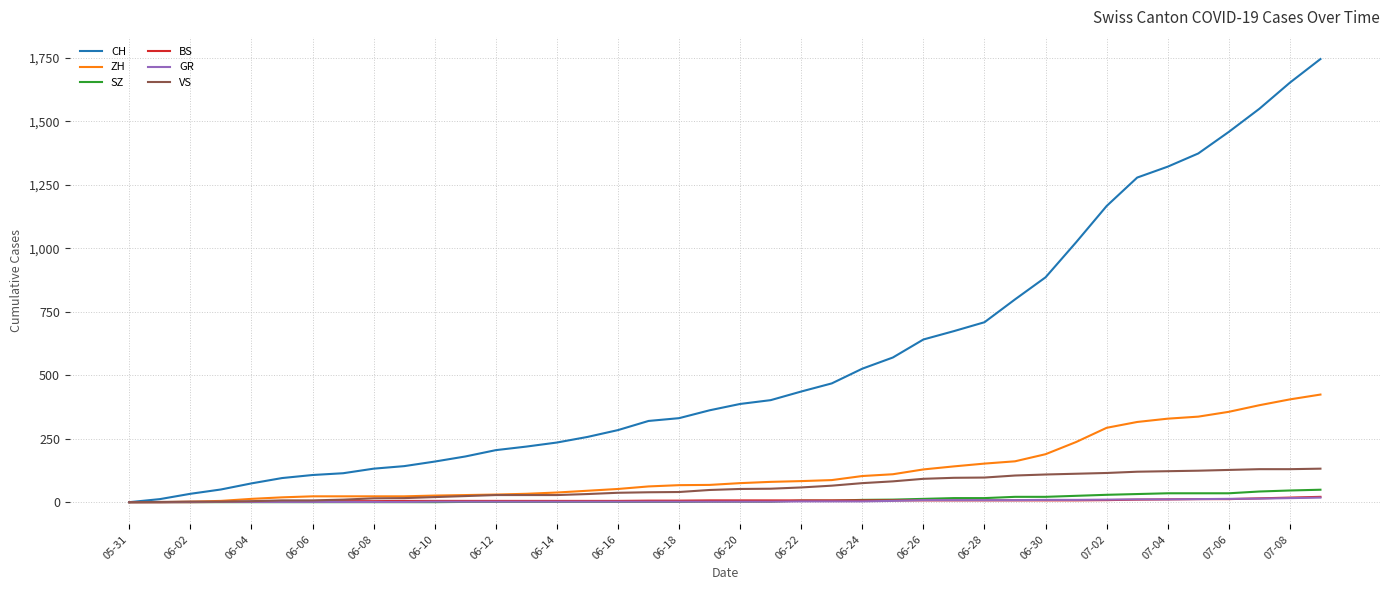

Which series has the largest total across all categories?

CH